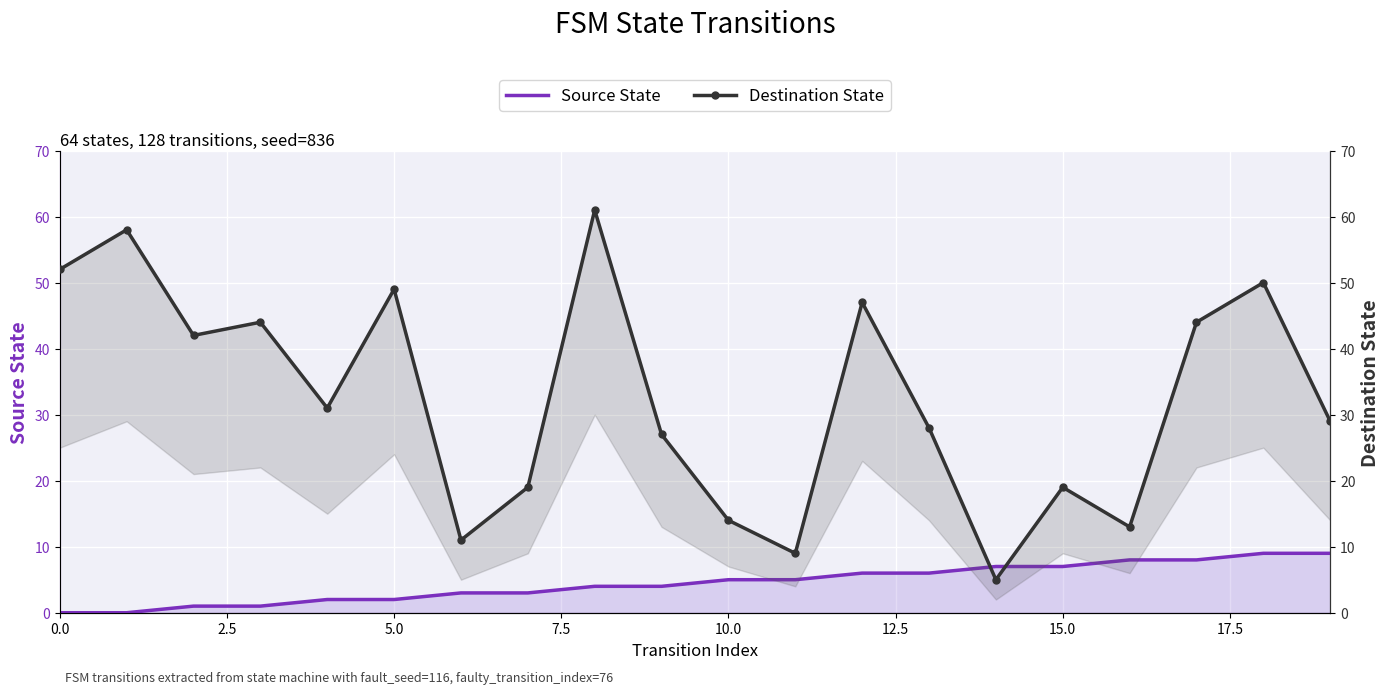

List the series in order of their peak value, lowest first.

Source State, Destination State